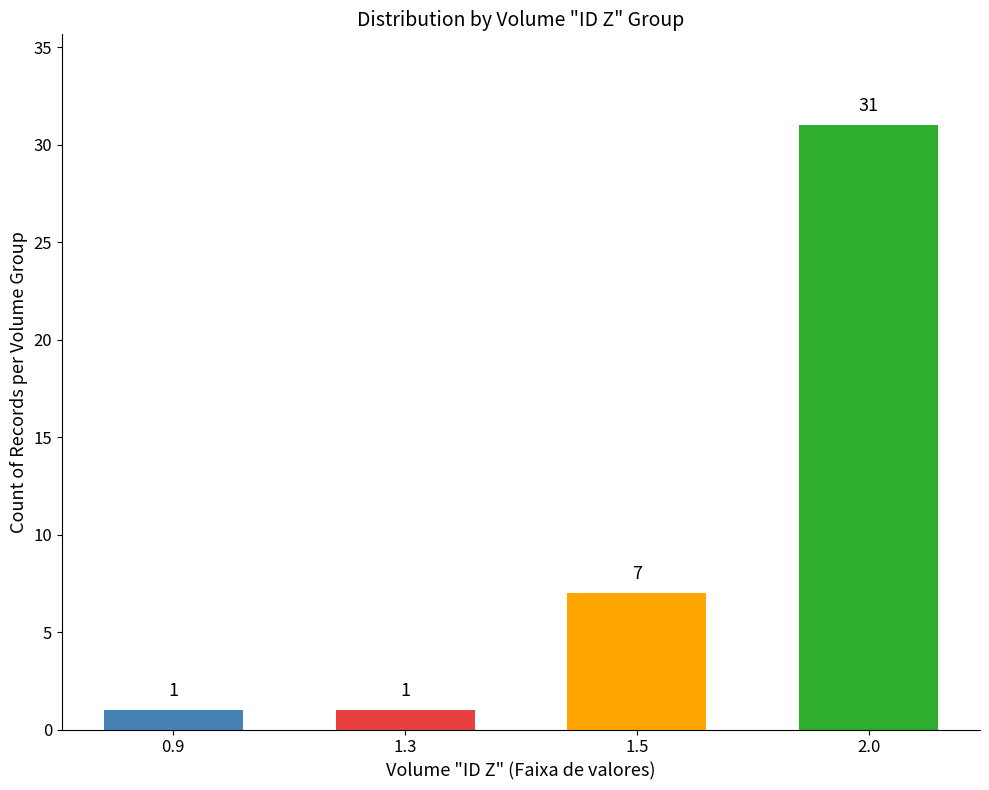

What is the approximate value at 1.5, to the nearest 5?

5